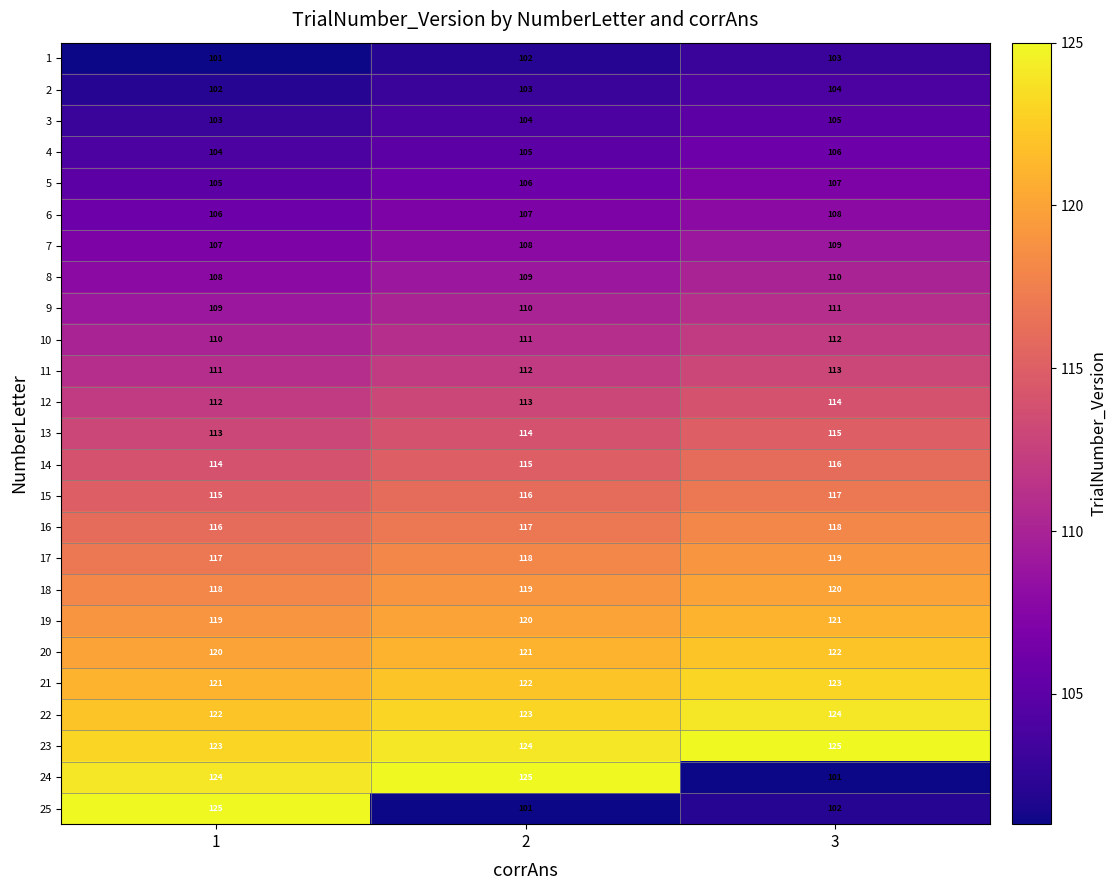

Count the 13 values in the range 113 to 115.

3